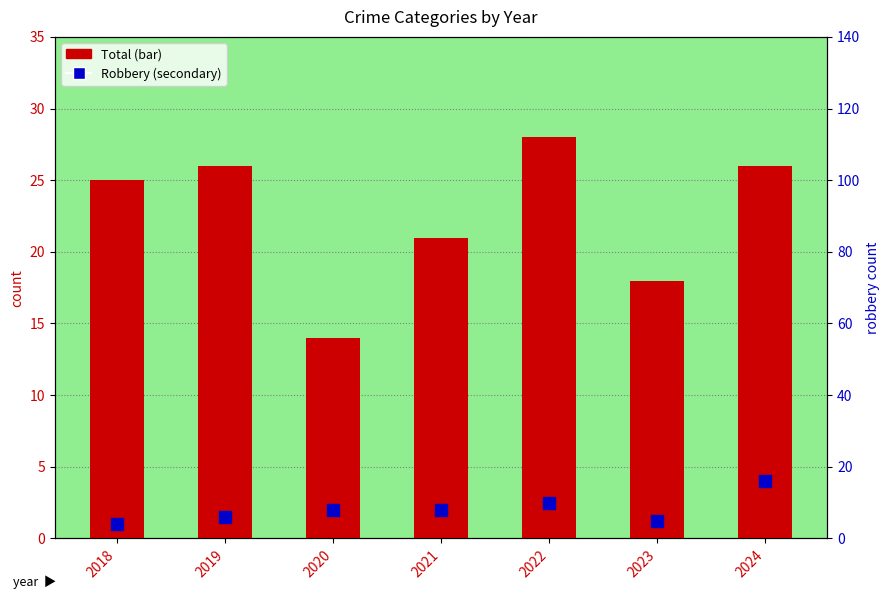

Which category has the highest value in the Robbery series?

2024